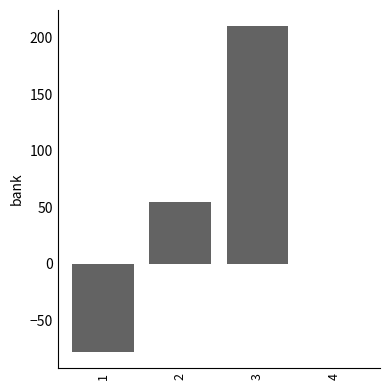

What is the maximum value shown in the chart?

210